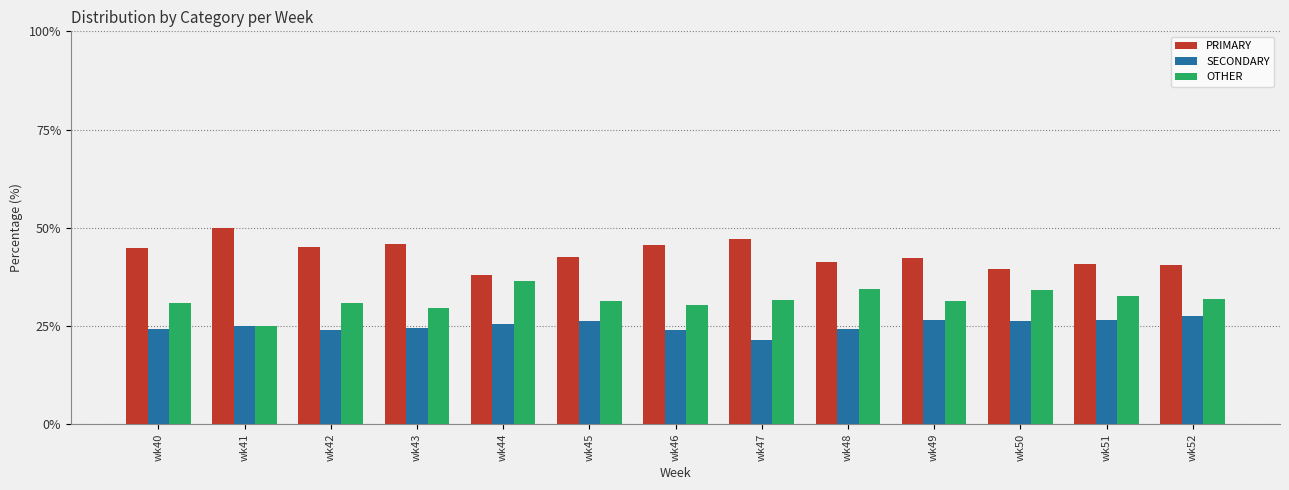

What is the value of the SECONDARY bar at the 5th from the left?

25.6